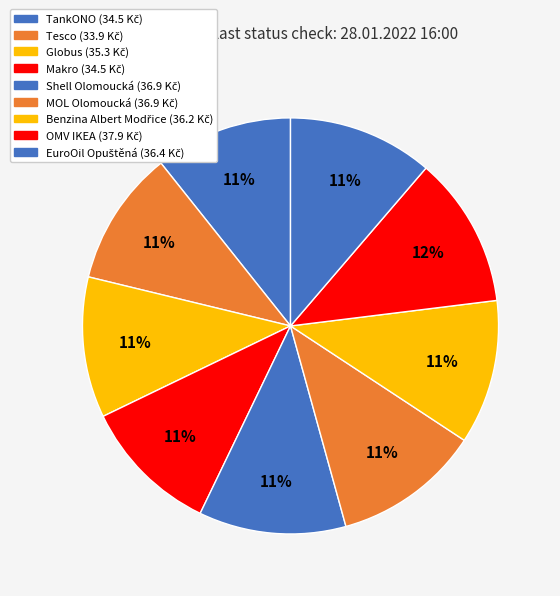

To the nearest percent, what is the combined percentage of Benzina Albert Modřice and TankONO?

22%